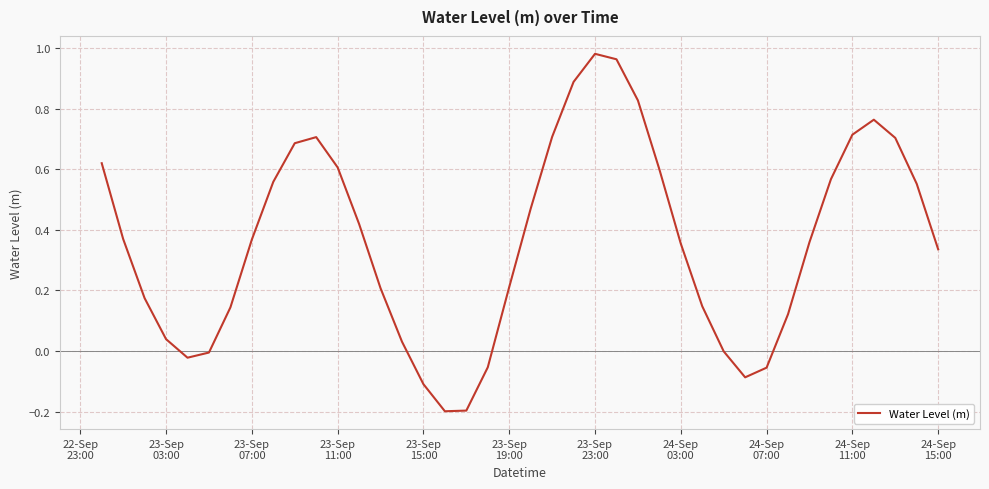

What is the difference between the maximum and minimum values?

1.2